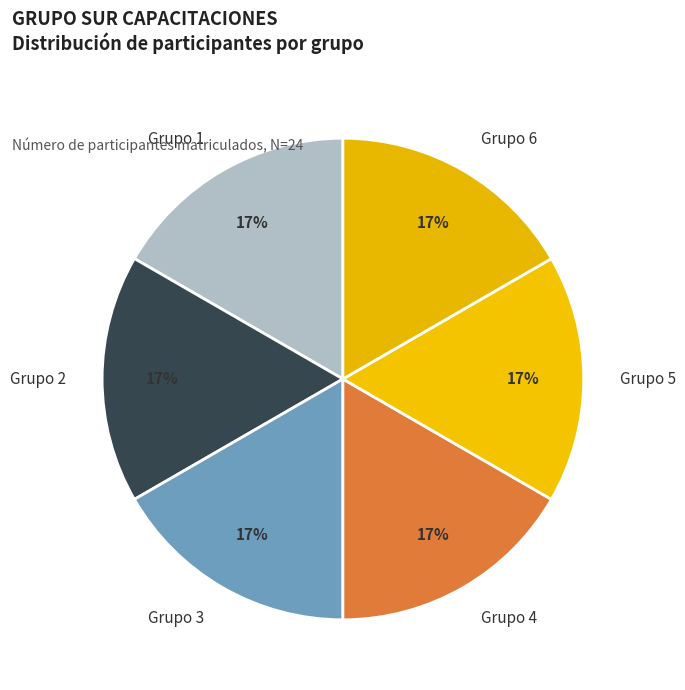

To the nearest percent, what is the difference between the largest and smallest slice percentages?

0%